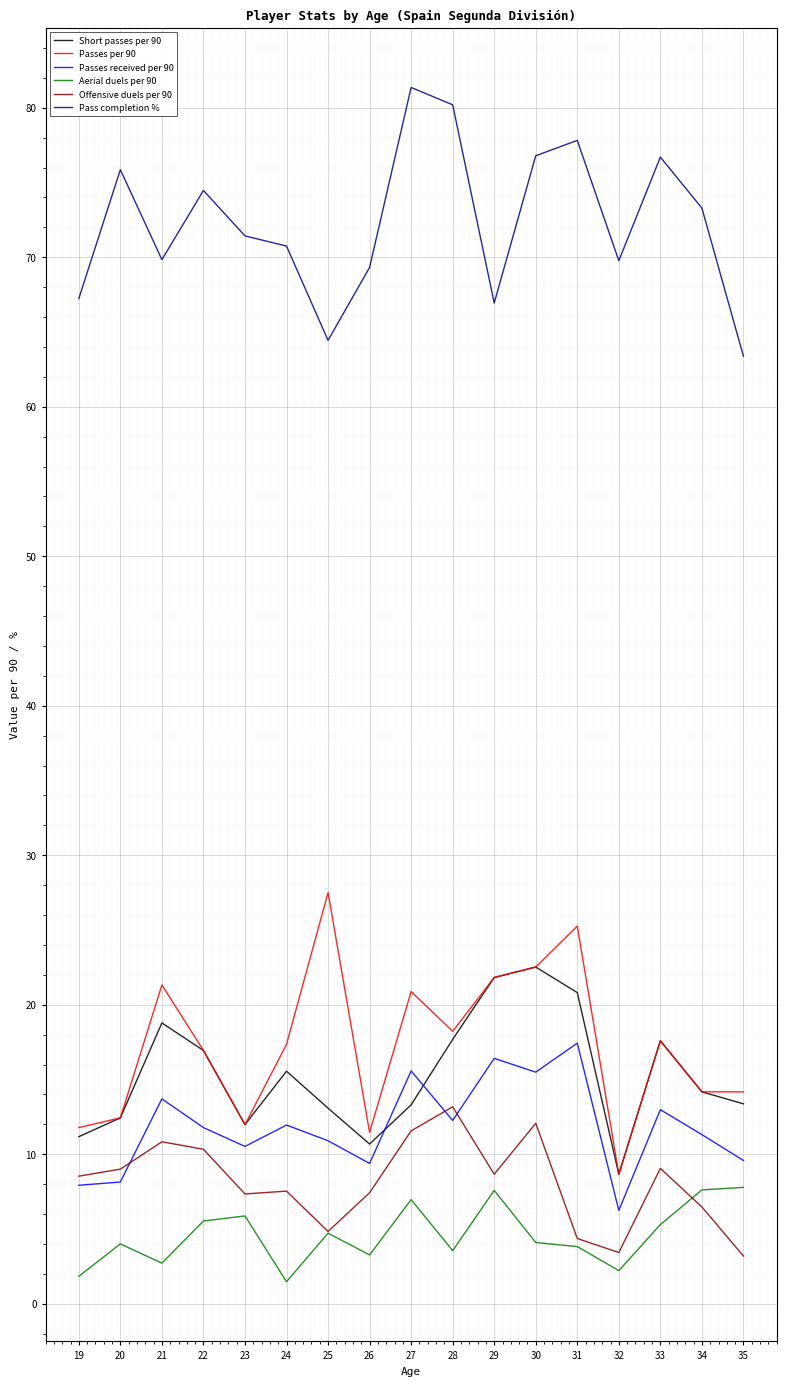

Read the Short passes per 90 value at 33.

17.6